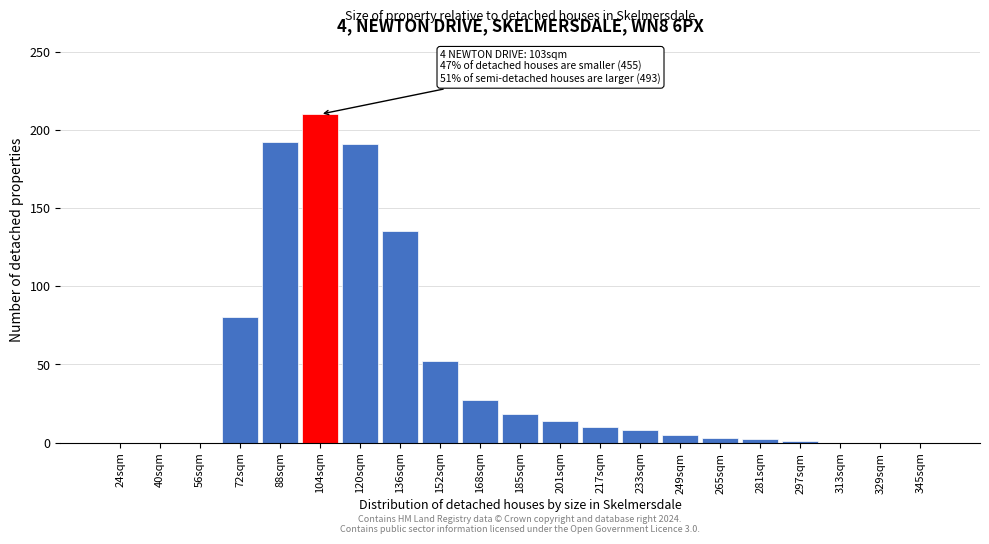

What is the sum of all values?

948